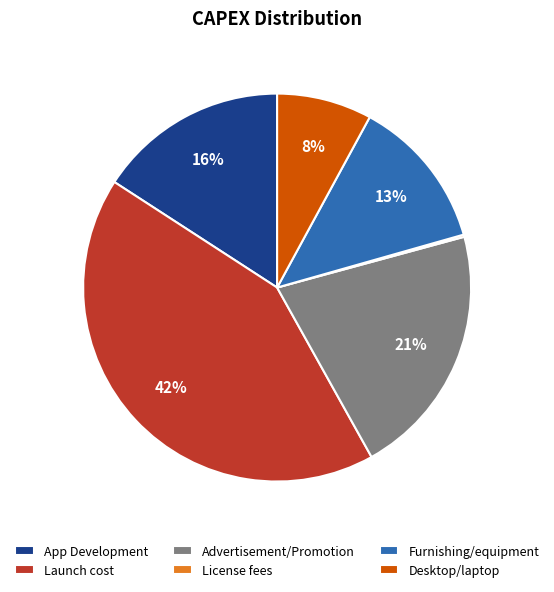

Which slice is the largest?

Launch cost